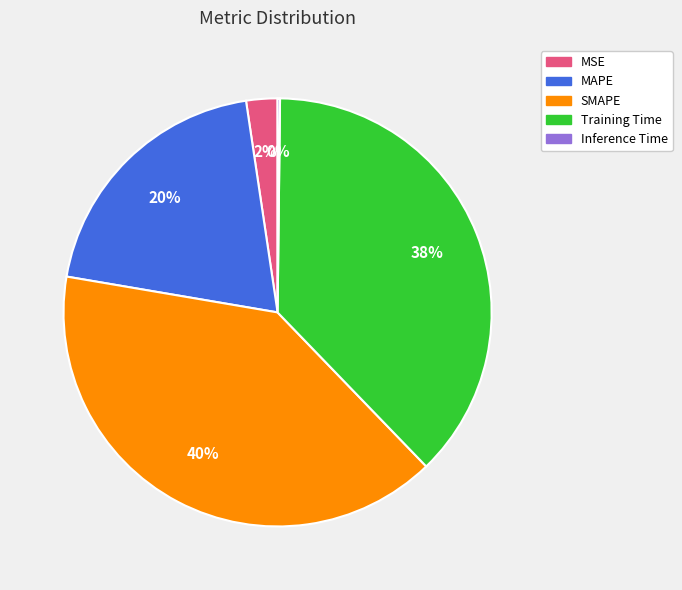

Which category has the biggest portion of the pie?

SMAPE